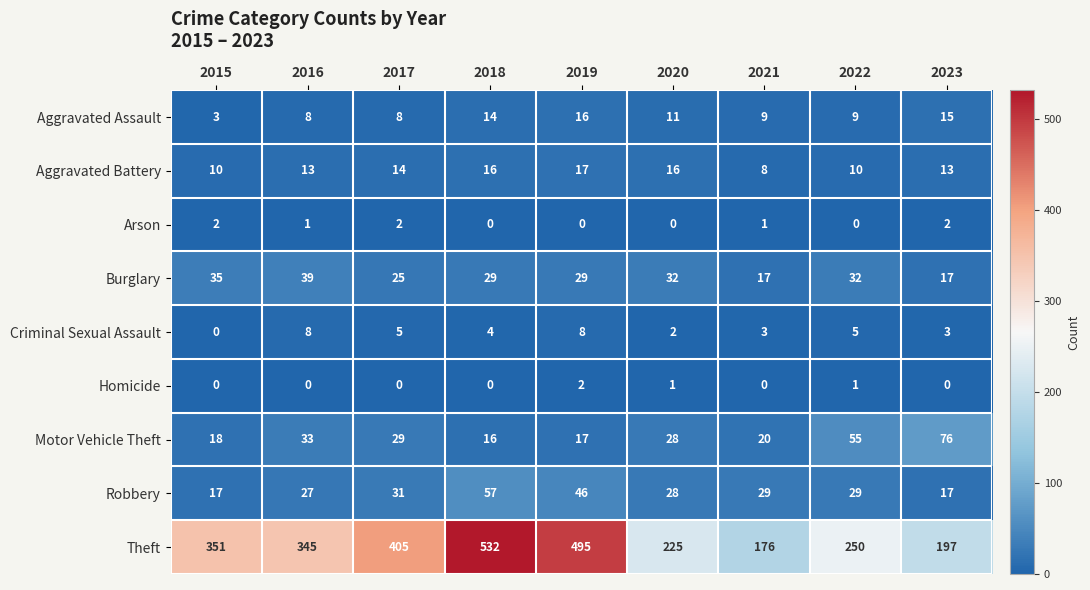

How many series are shown in this chart?

9